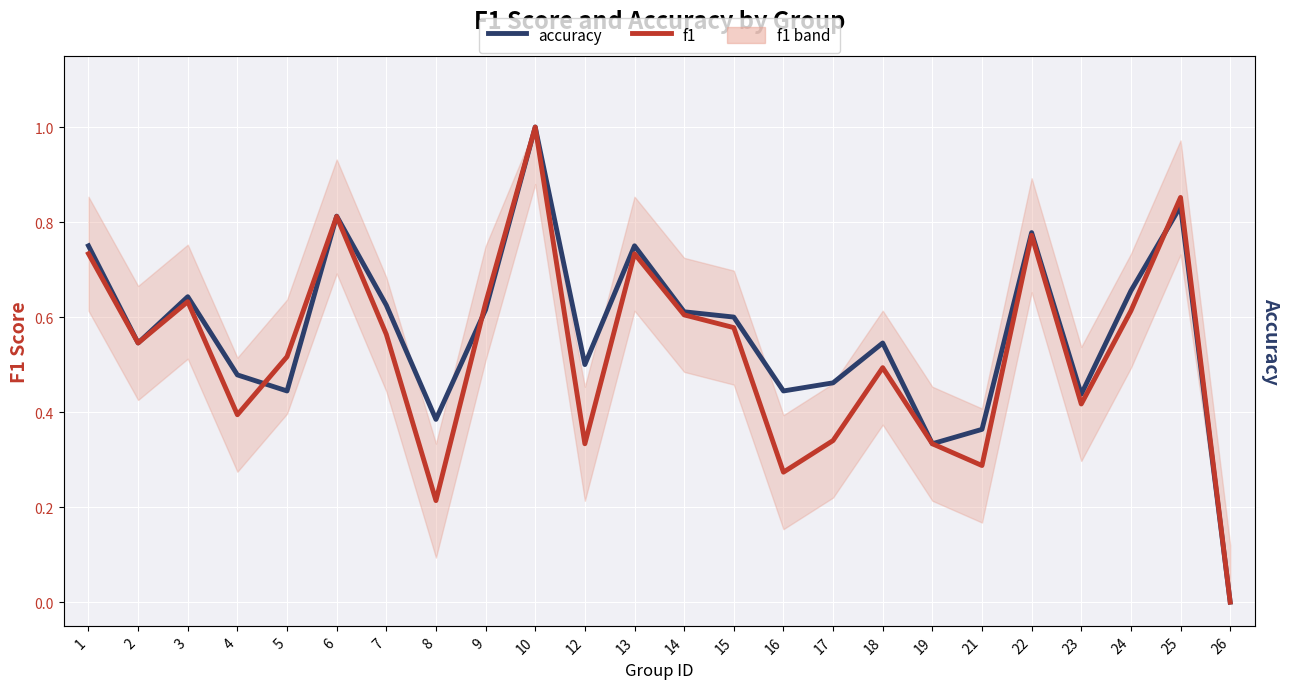

True or false: f1 and accuracy intersect in this chart.

True